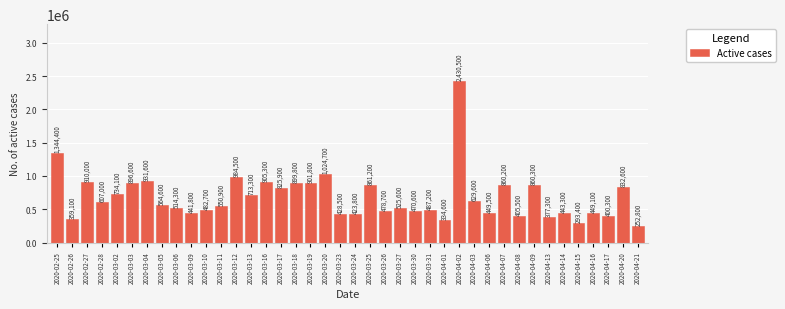

List the labels in order of value, smallest first.

2020-04-21, 2020-04-15, 2020-04-01, 2020-02-26, 2020-04-13, 2020-04-17, 2020-04-08, 2020-03-24, 2020-03-23, 2020-03-09, 2020-04-14, 2020-04-16, 2020-04-06, 2020-03-30, 2020-03-26, 2020-03-10, 2020-03-31, 2020-03-06, 2020-03-27, 2020-03-11, 2020-03-05, 2020-02-28, 2020-04-03, 2020-03-13, 2020-03-02, 2020-03-17, 2020-04-20, 2020-04-07, 2020-04-09, 2020-03-25, 2020-03-03, 2020-03-18, 2020-03-19, 2020-03-16, 2020-02-27, 2020-03-04, 2020-03-12, 2020-03-20, 2020-02-25, 2020-04-02